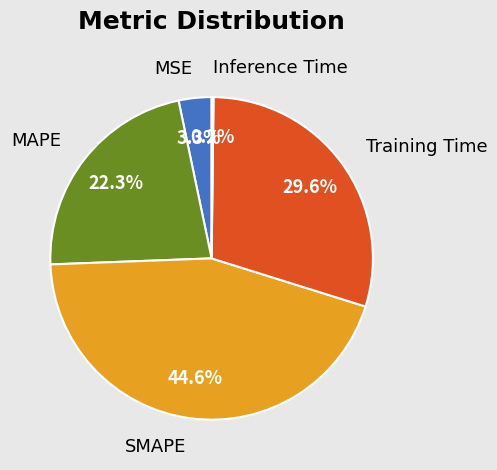

What percentage do SMAPE and MAPE together represent?

66.9%